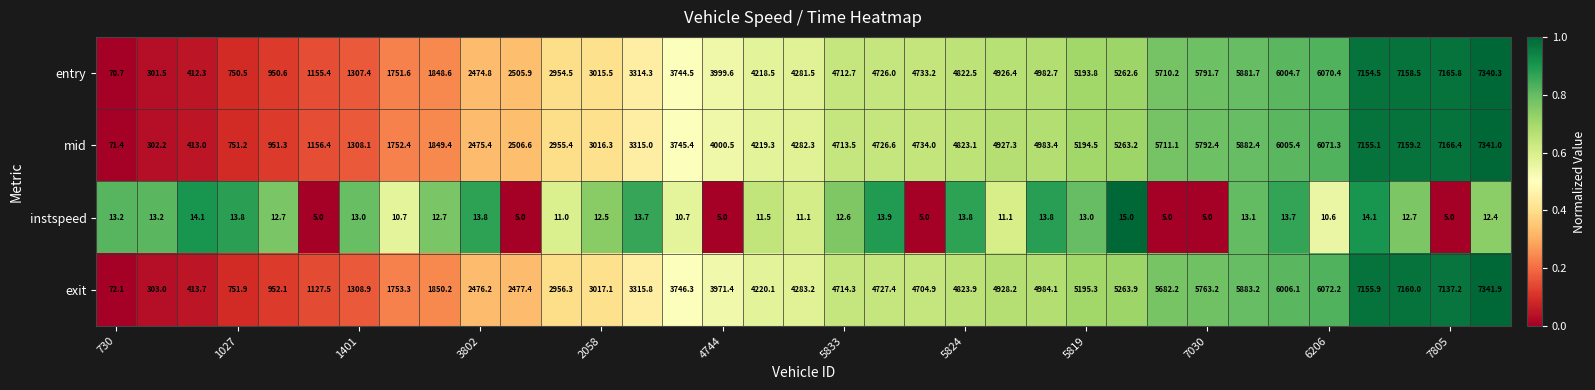

Rank the series by their maximum value, from highest to lowest.

exit, mid, entry, instspeed